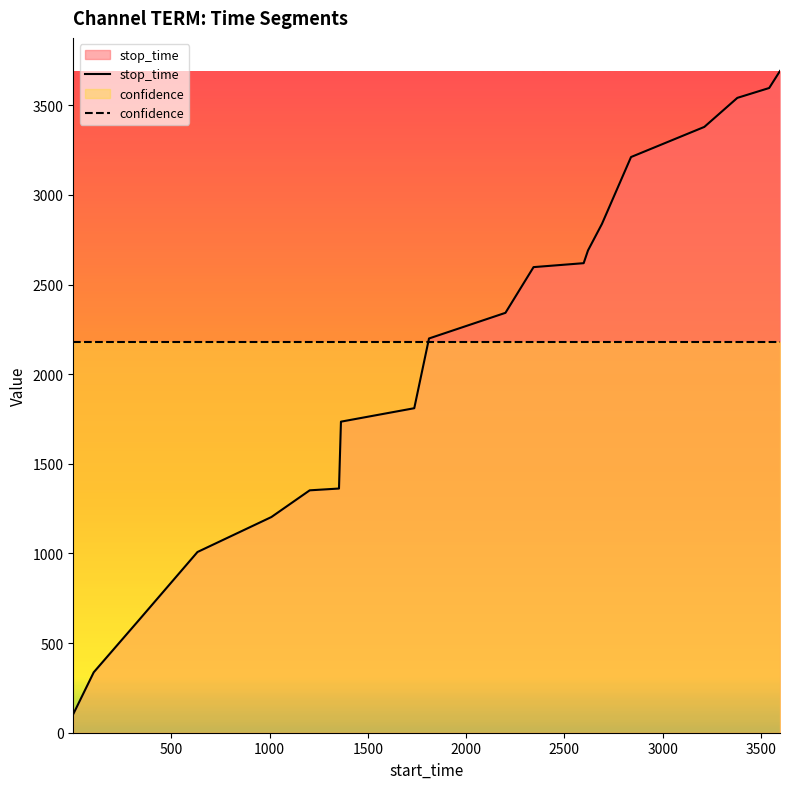

Which series has the largest range (max minus min)?

stop_time